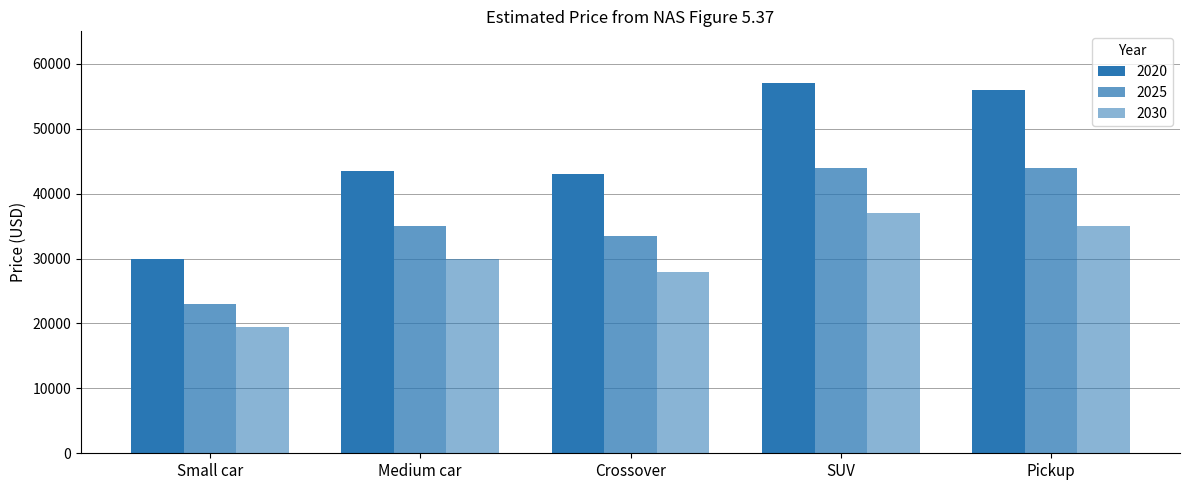

How many data points does each series have?

5